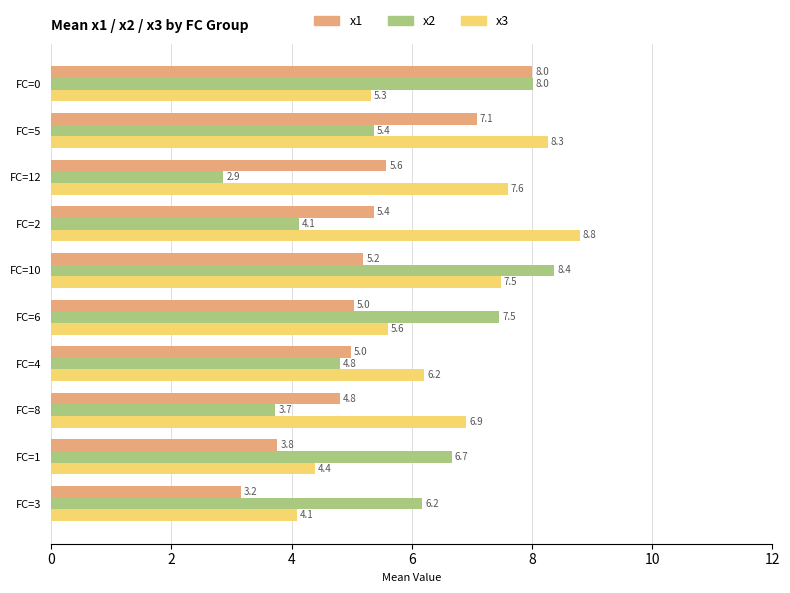

Rank the series by their maximum value, from highest to lowest.

x3, x2, x1